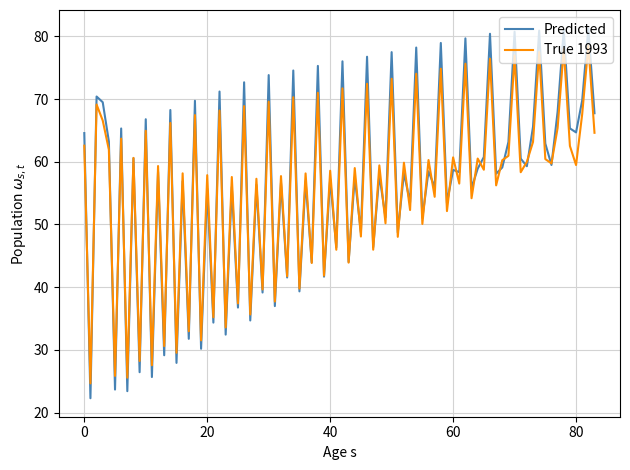

Rank the series by their maximum value, from lowest to highest.

True 1993, Predicted